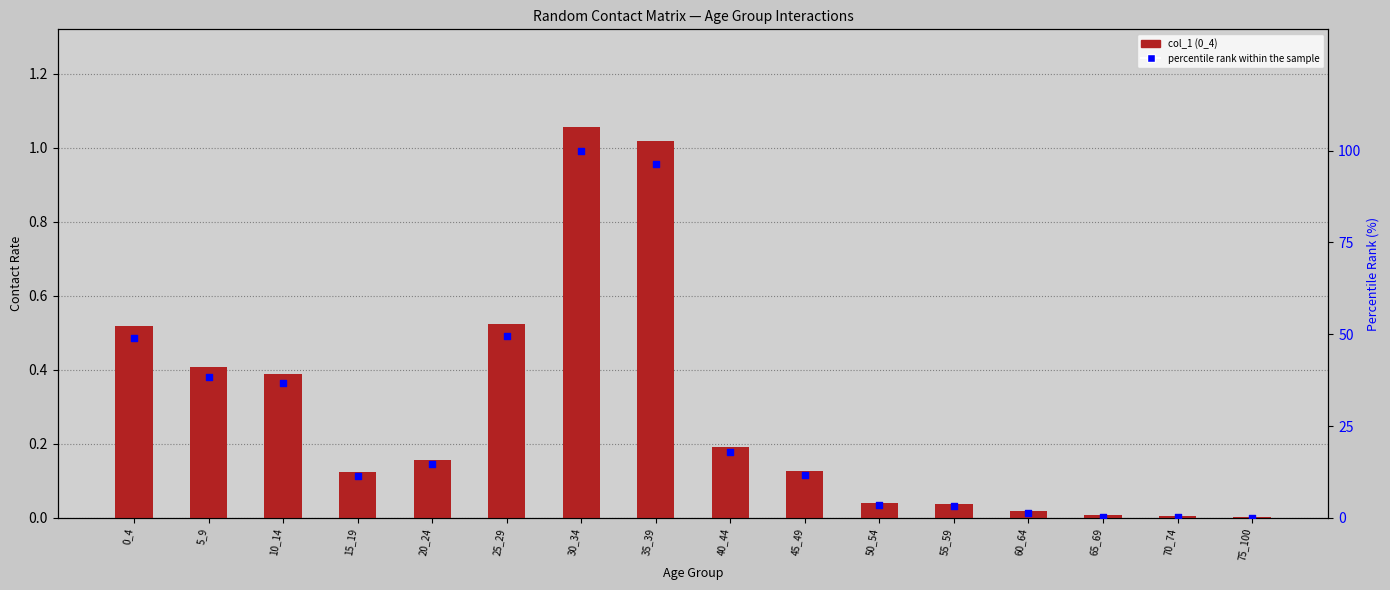

What is the total value across all series at 15_19?

11.6